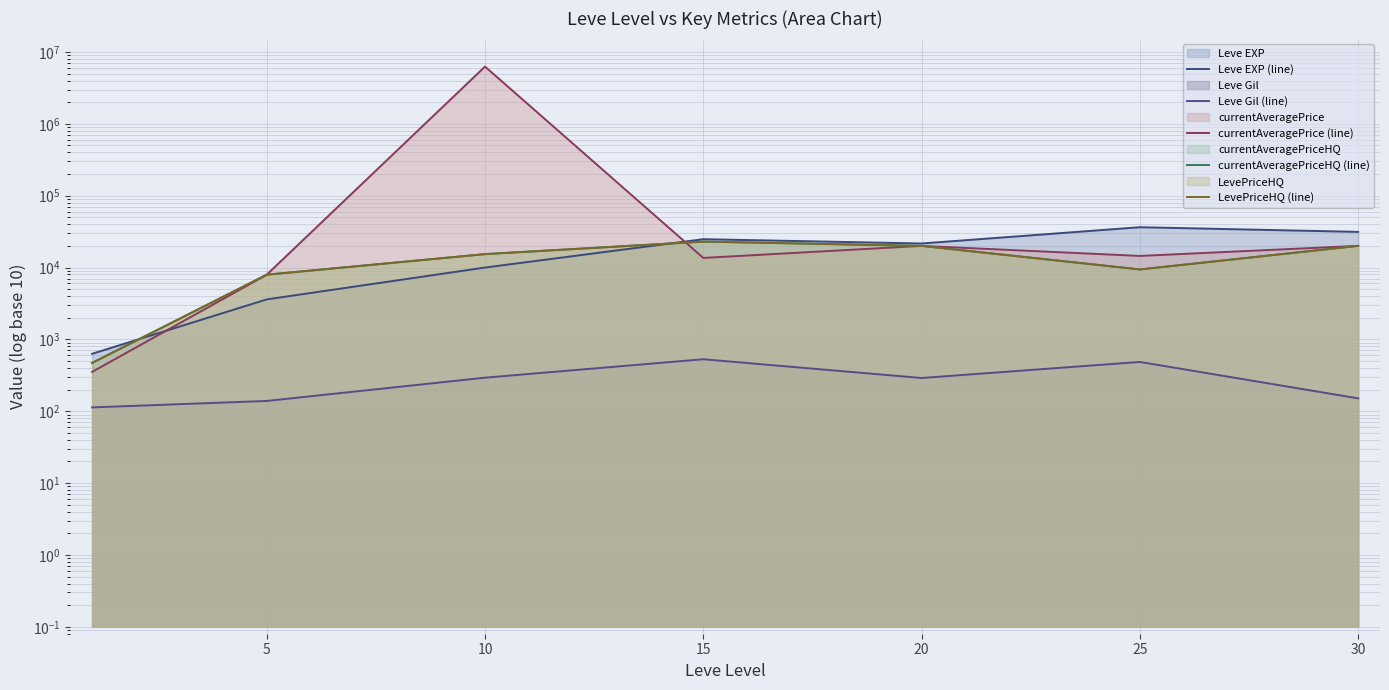

After their last crossing, which series has the higher values: currentAveragePrice (line) or LevePriceHQ (line)?

LevePriceHQ (line)